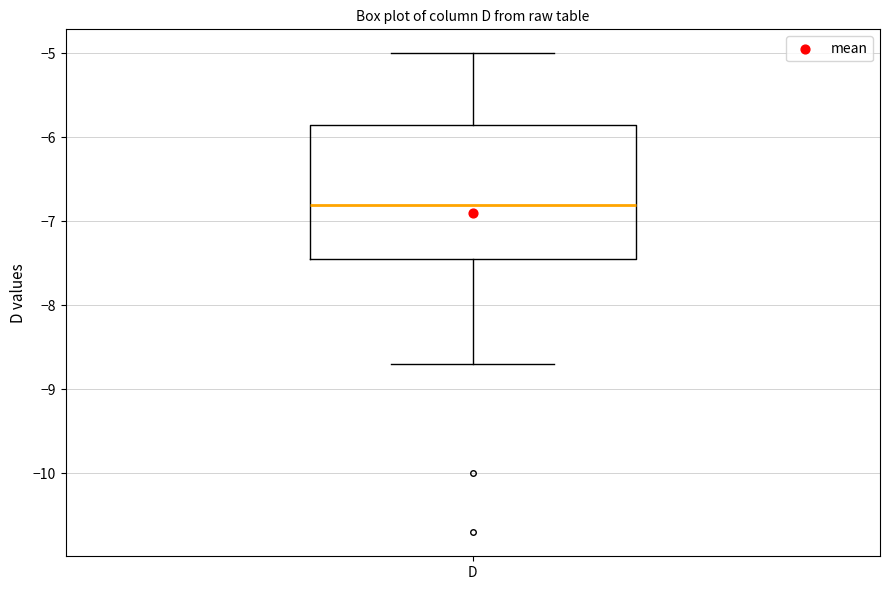

Transcribe this box plot: give where the median line is, the range the box spans, and where the two whiskers end, as read against the y-axis. The values are not printed on the chart, so give them approximately, as read against the axis.

median -6.8, box -7.4 to -5.8, whiskers -8.7 to -5.0